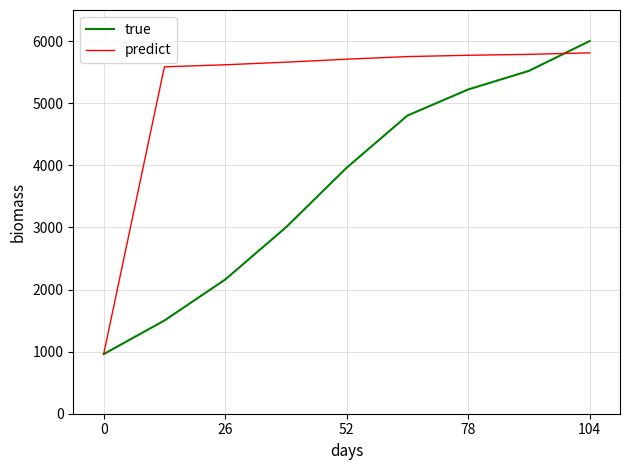

List the series in order of their overall mean, lowest first.

true, predict